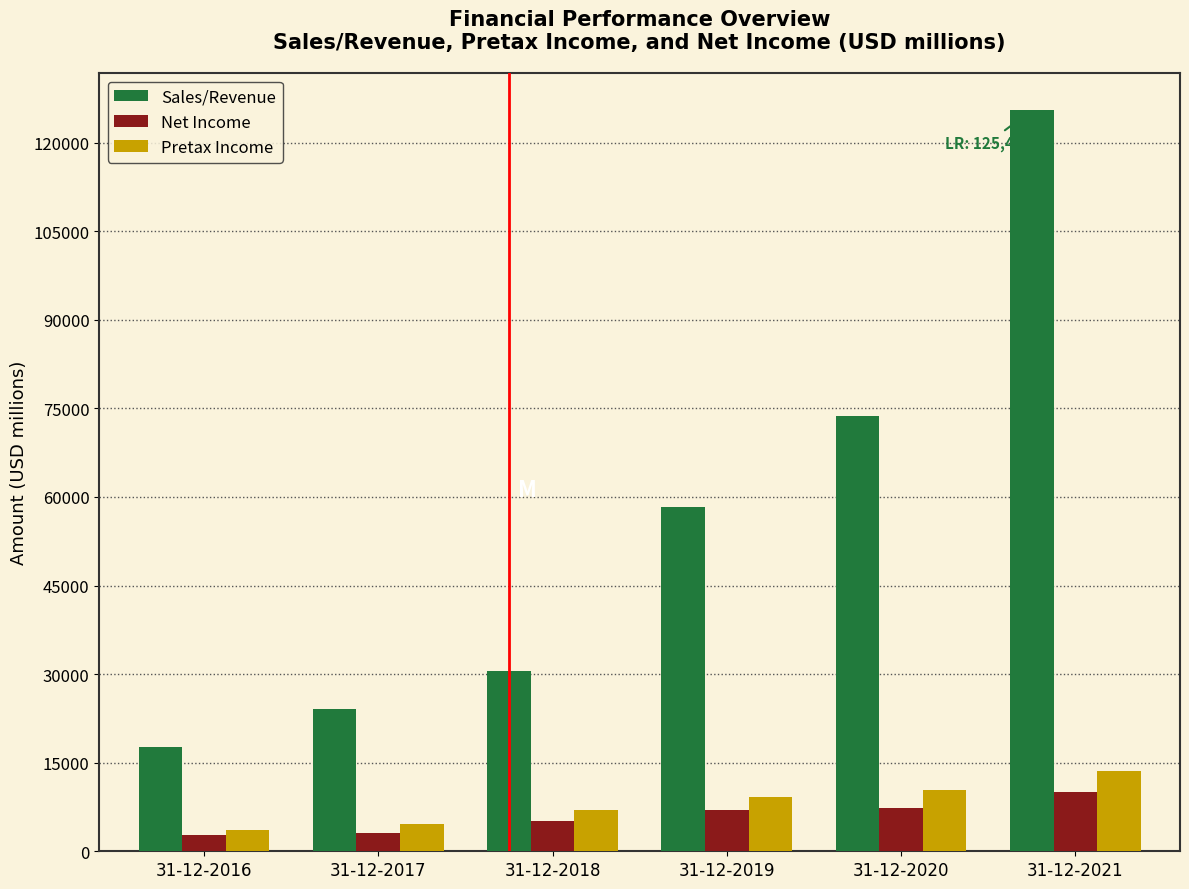

Which series has the largest total across all categories?

Sales/Revenue